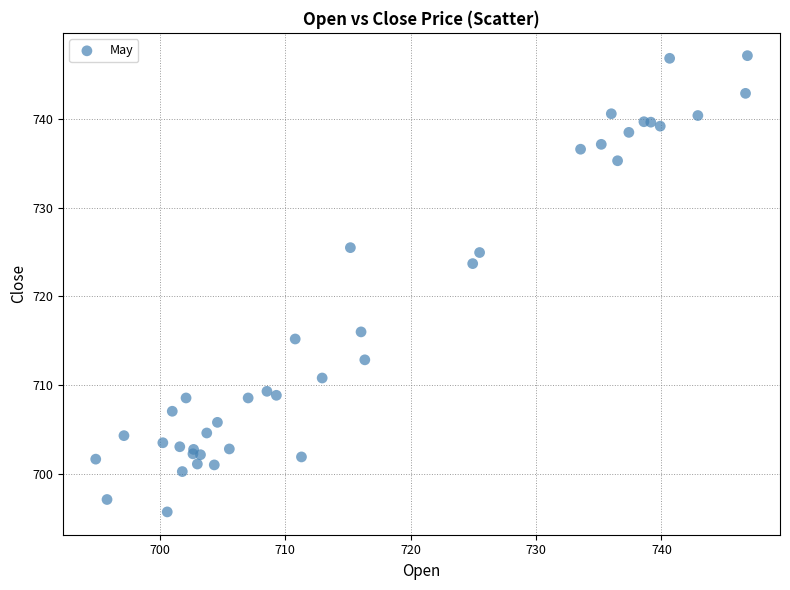

What Y value in the scatter plot is closest to 721?

723.7